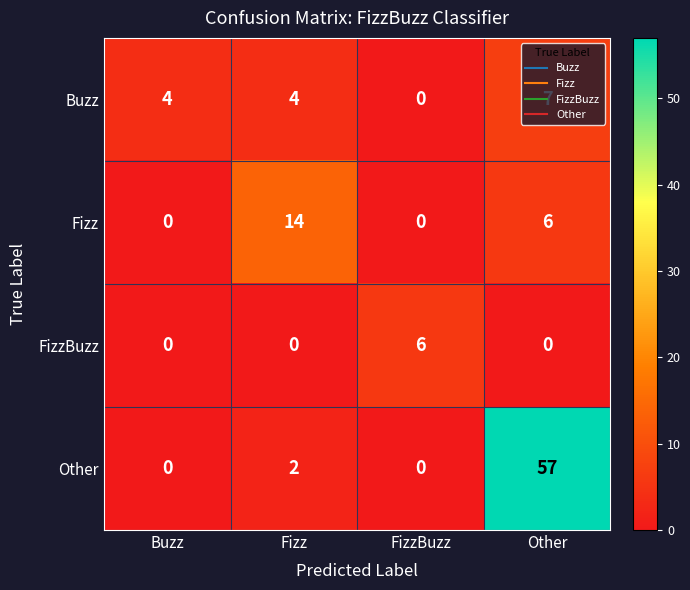

Where is Fizz nearest to the value 7?

Other